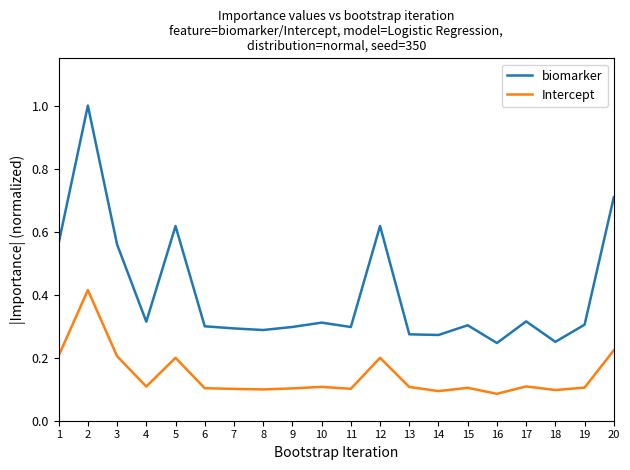

What is the greatest value displayed?

1.0